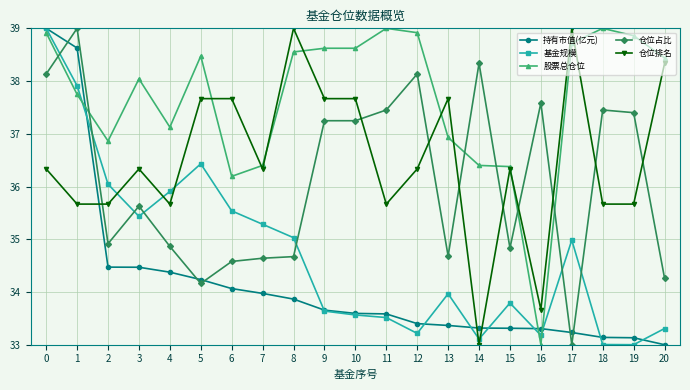

At which category does 股票总仓位 reach its first local valley?

2